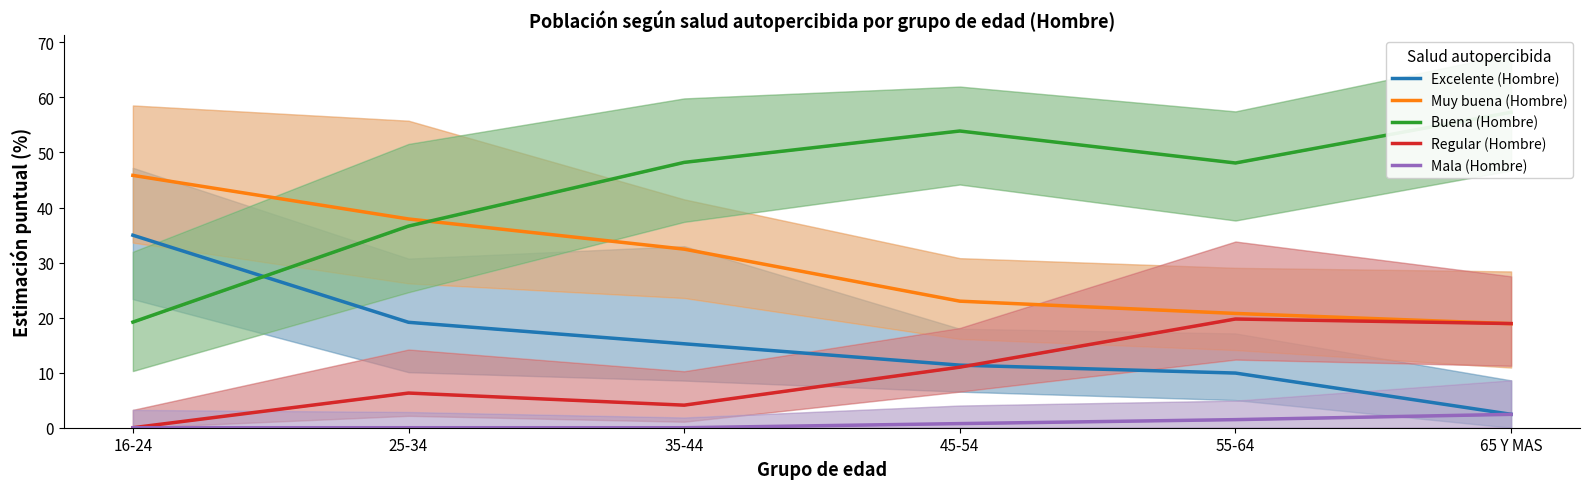

Reading right to left, transcribe all the data shown in this chart.

Excelente (Hombre): 2.4	9.9	11.4	15.2	19.1	35.0
Muy buena (Hombre): 18.9	20.8	23.0	32.4	37.9	45.8
Buena (Hombre): 57.3	48.1	53.9	48.2	36.6	19.2
Regular (Hombre): 18.9	19.8	11.0	4.1	6.3	0.0
Mala (Hombre): 2.4	1.5	0.8	0.0	0.0	0.0